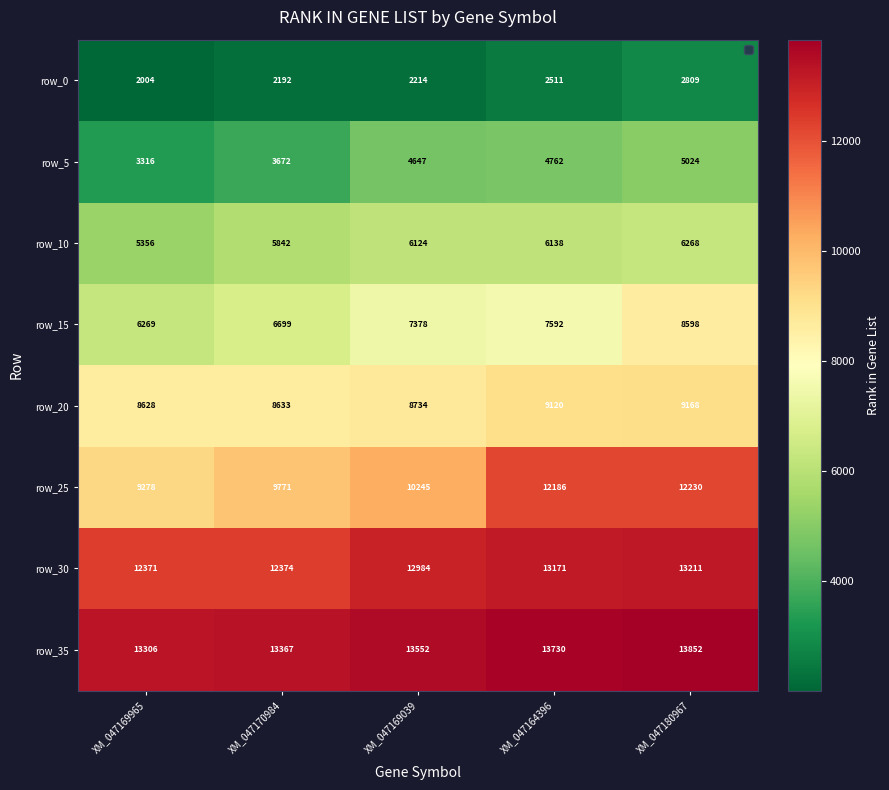

What is the difference between the second highest and second lowest values in the row_5 series?

1090